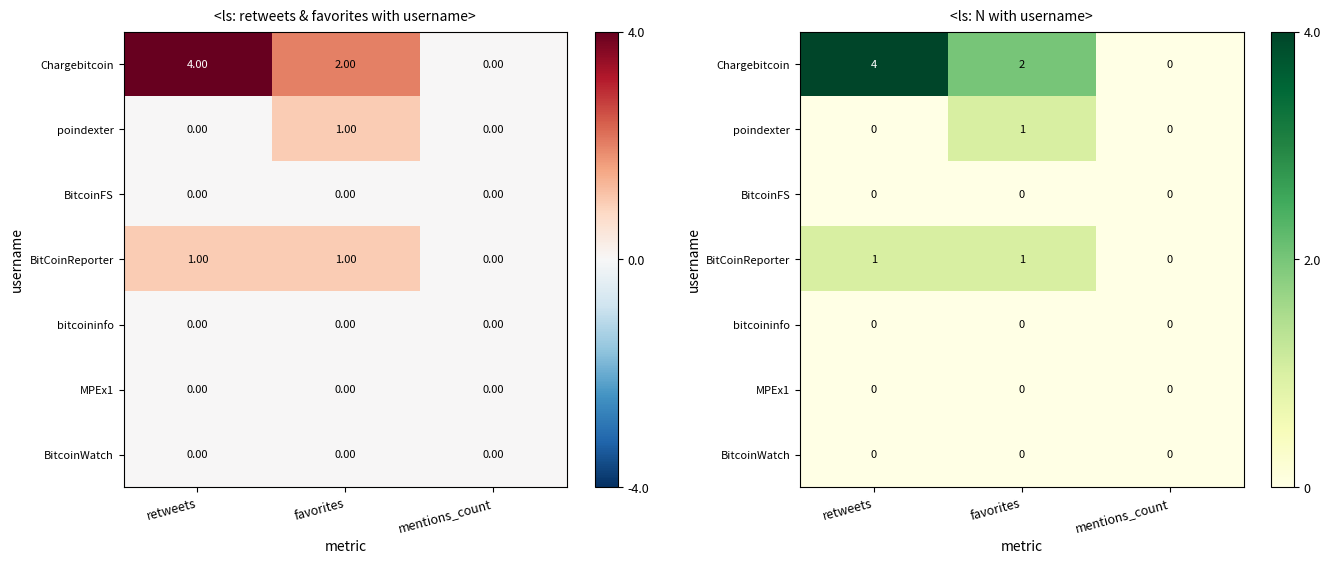

Which label corresponds to the largest value in the chart?

retweets